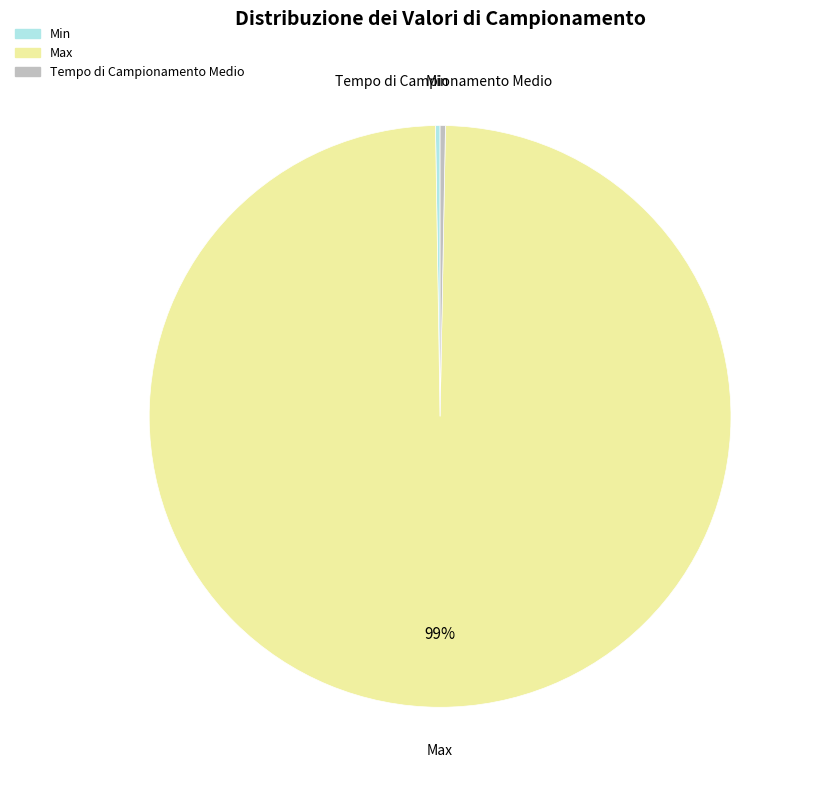

Combined, do Tempo di Campionamento Medio and Max account for over 50%?

Yes